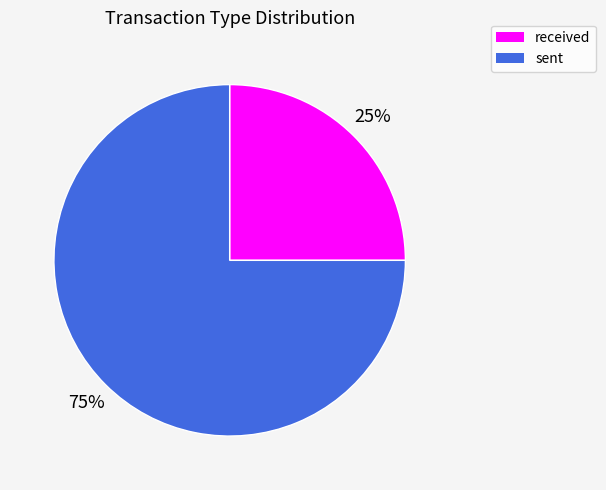

To the nearest percent, what is the average slice percentage?

50%